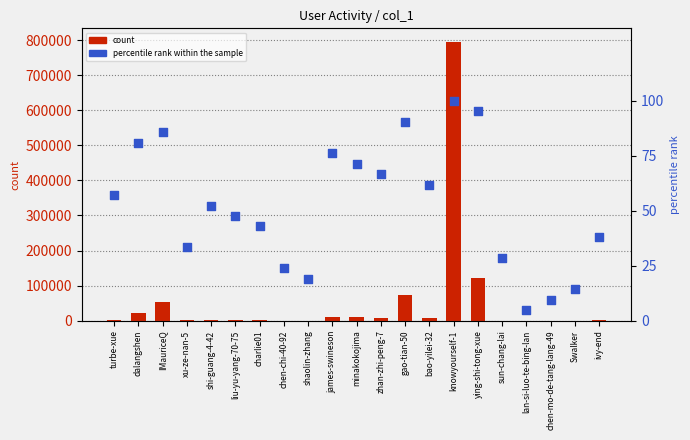

Is the value of count at liu-yu-yang-70-75 greater than the value of percentile rank within the sample at ivy-end?

Yes